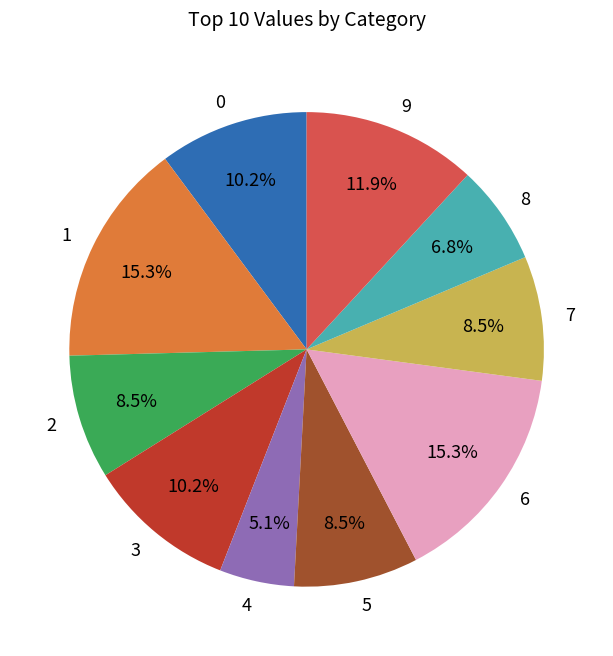

What is the smallest slice in the pie chart?

4